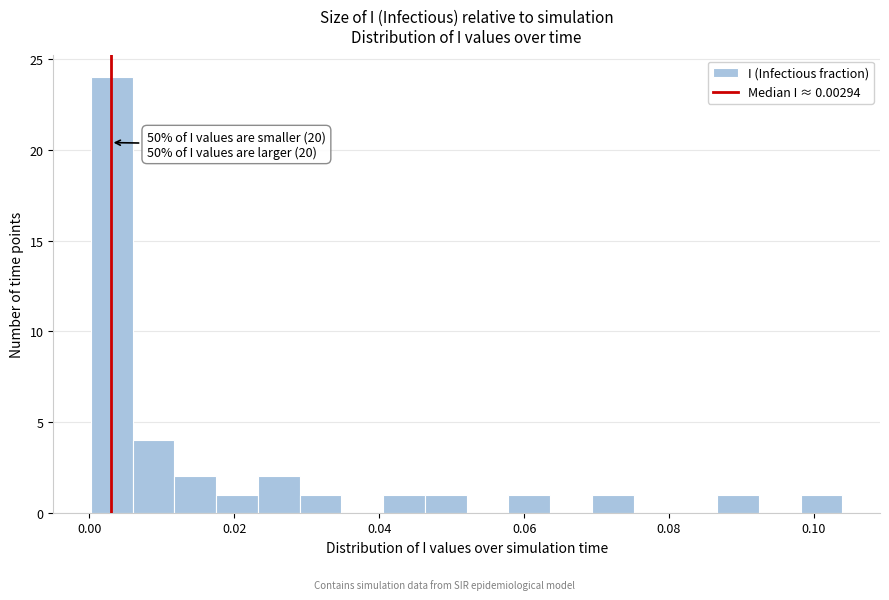

Around what value on the x-axis is the tallest bar? Give the approximate position of its centre, as read against the axis.

0.004